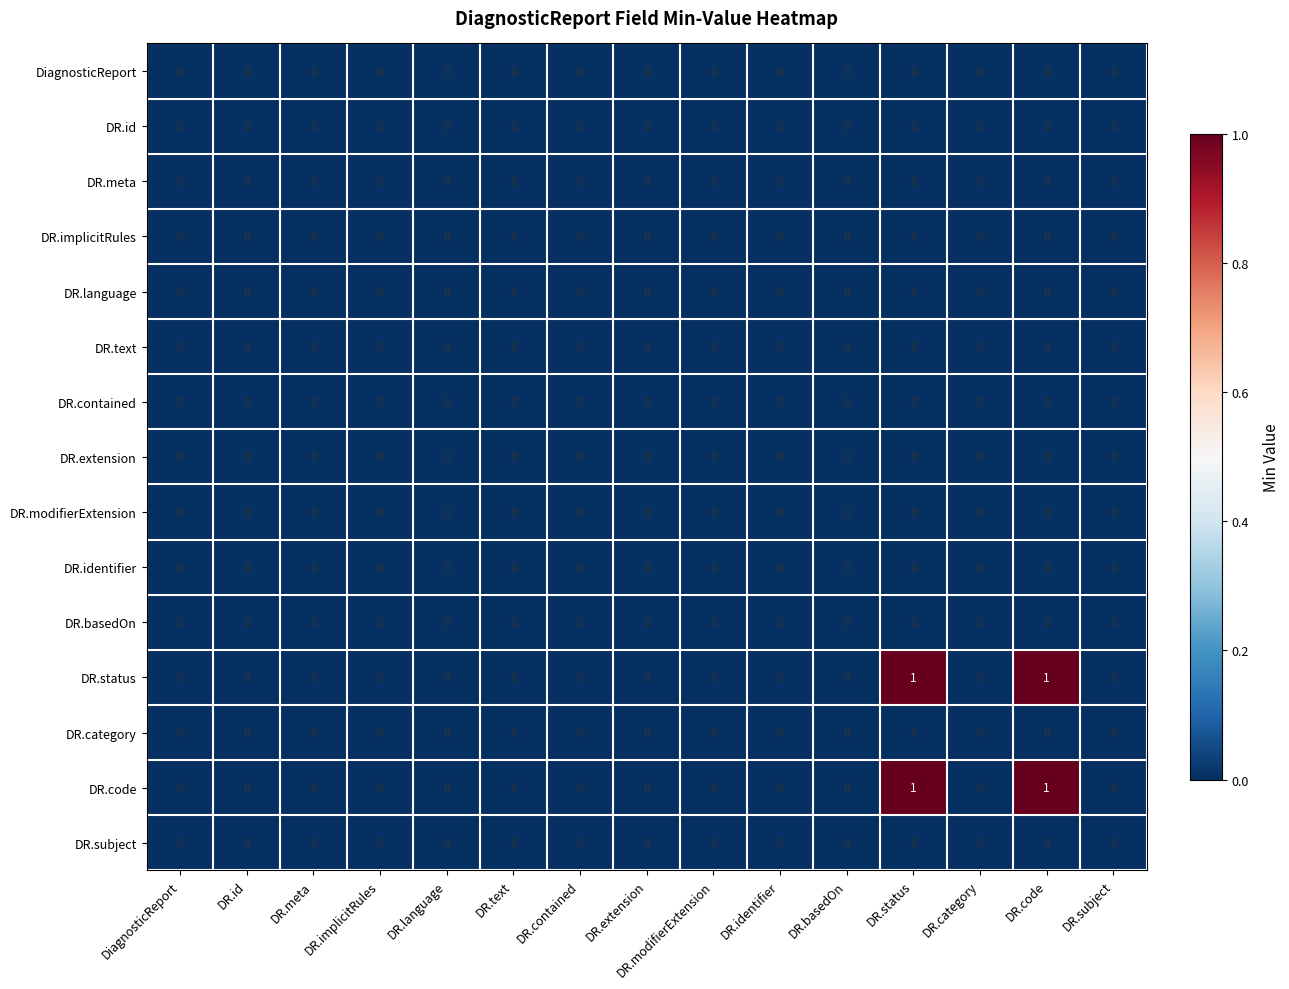

Is it true that DR.meta equals 0 at DR.contained?

True